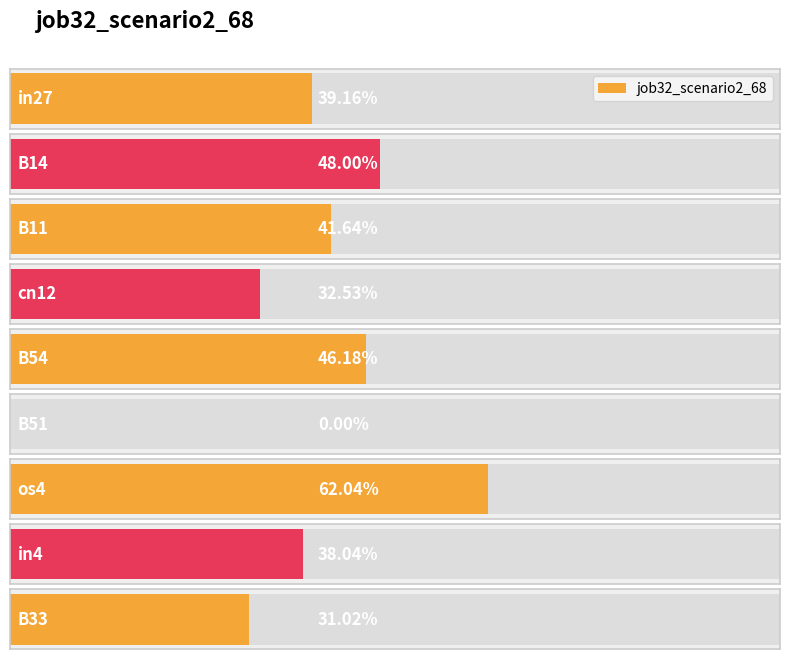

At which category does the chart reach its minimum across all series?

B51